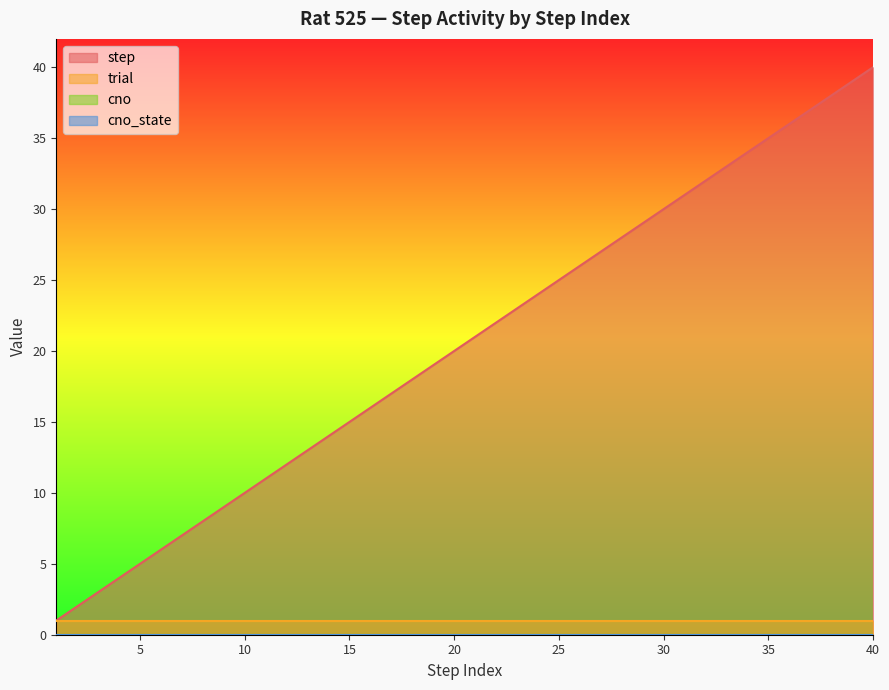

Reading left to right, extract all data points from this chart.

step: 1	2	3	4	5	6	7	8	9	10	11	12	13	14	15	16	17	18	19	20	21	22	23	24	25	26	27	28	29	30	31	32	33	34	35	36	37	38	39	40
trial: 1	1	1	1	1	1	1	1	1	1	1	1	1	1	1	1	1	1	1	1	1	1	1	1	1	1	1	1	1	1	1	1	1	1	1	1	1	1	1	1
cno: 0	0	0	0	0	0	0	0	0	0	0	0	0	0	0	0	0	0	0	0	0	0	0	0	0	0	0	0	0	0	0	0	0	0	0	0	0	0	0	0
cno_state: 0	0	0	0	0	0	0	0	0	0	0	0	0	0	0	0	0	0	0	0	0	0	0	0	0	0	0	0	0	0	0	0	0	0	0	0	0	0	0	0